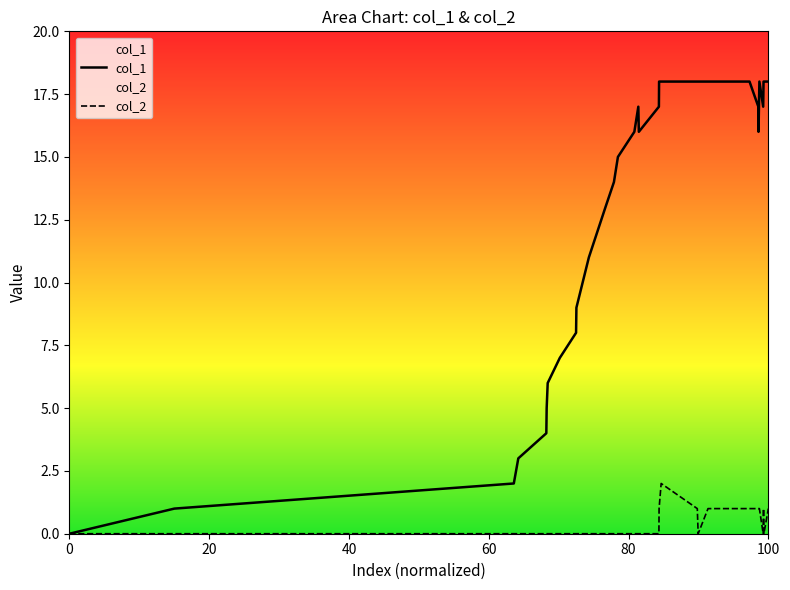

True or false: col_1 and col_2 intersect in this chart.

False